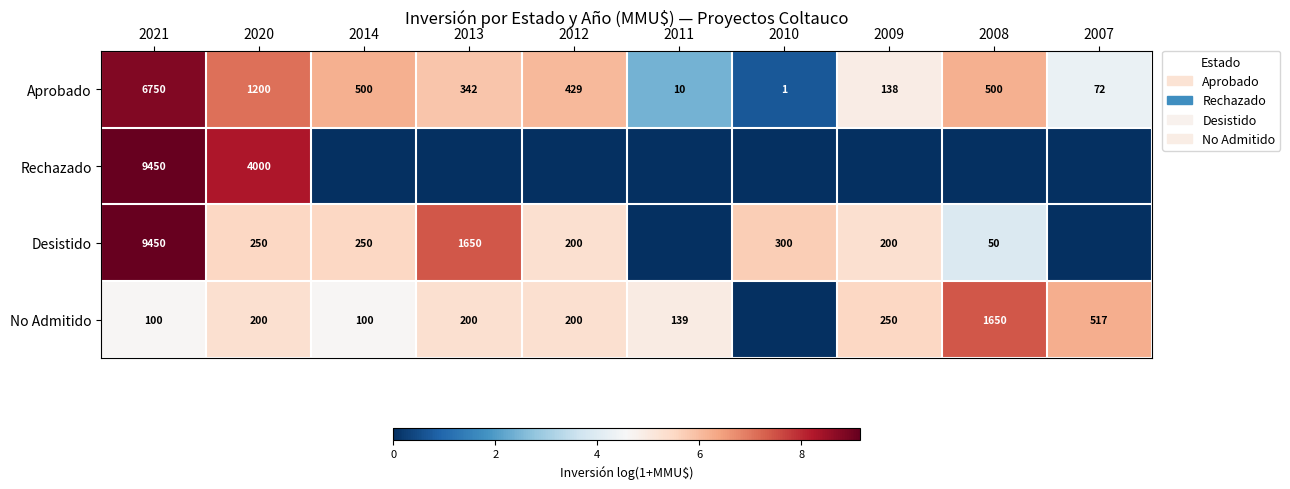

What is the total value across all series at 2021?

25750